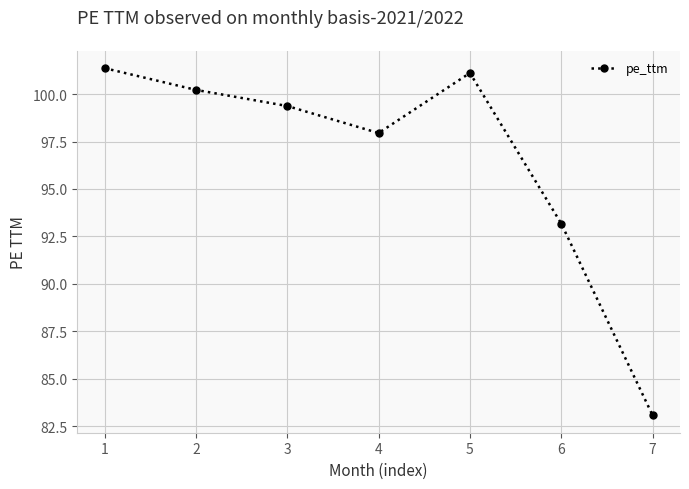

List the labels in order of value, largest first.

1, 5, 2, 3, 4, 6, 7